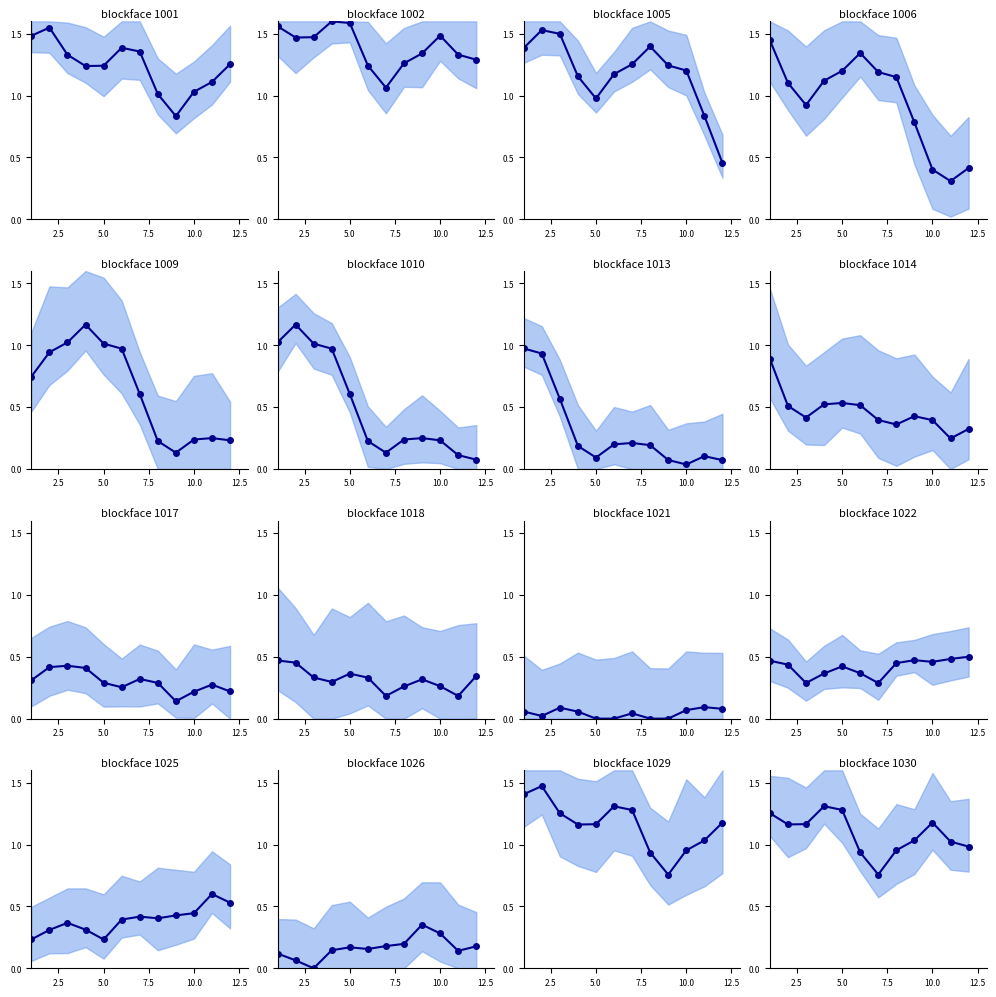

What is the label of the 10th point from the left?

10.0